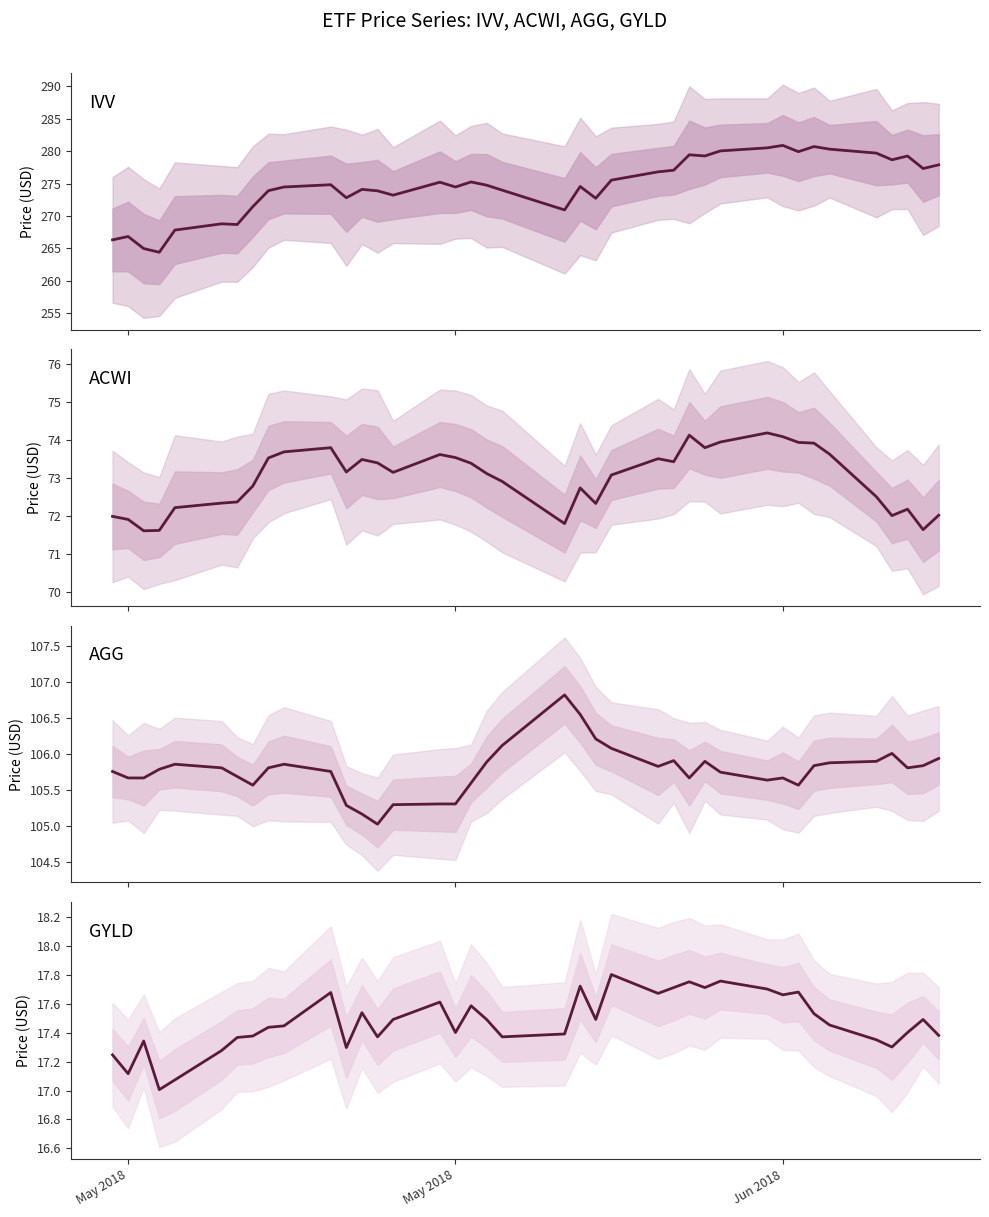

In GYLD, how many points are lower than both neighbors (excluding endpoints)?

11